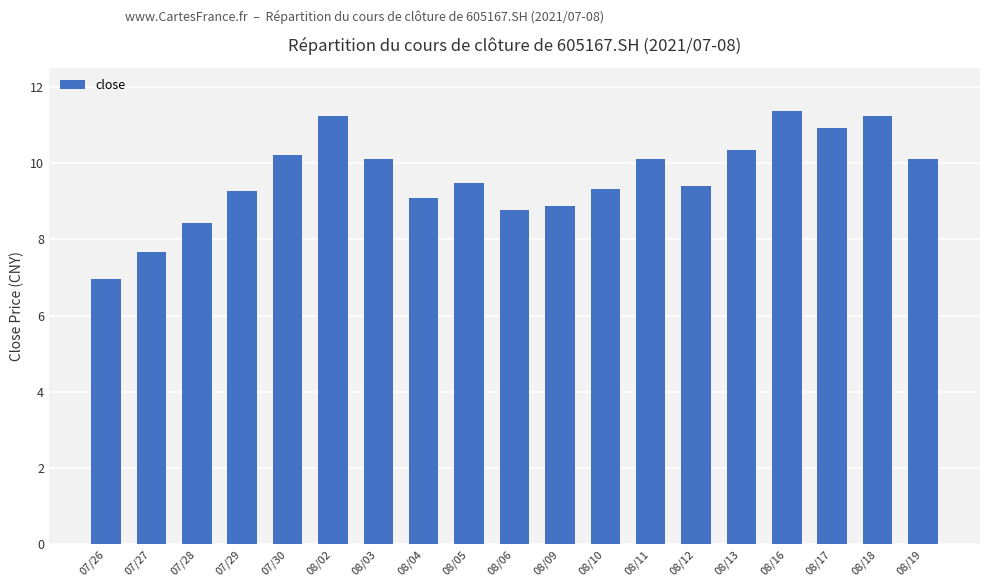

Is it true that the value at 07/30 is 13.5?

False